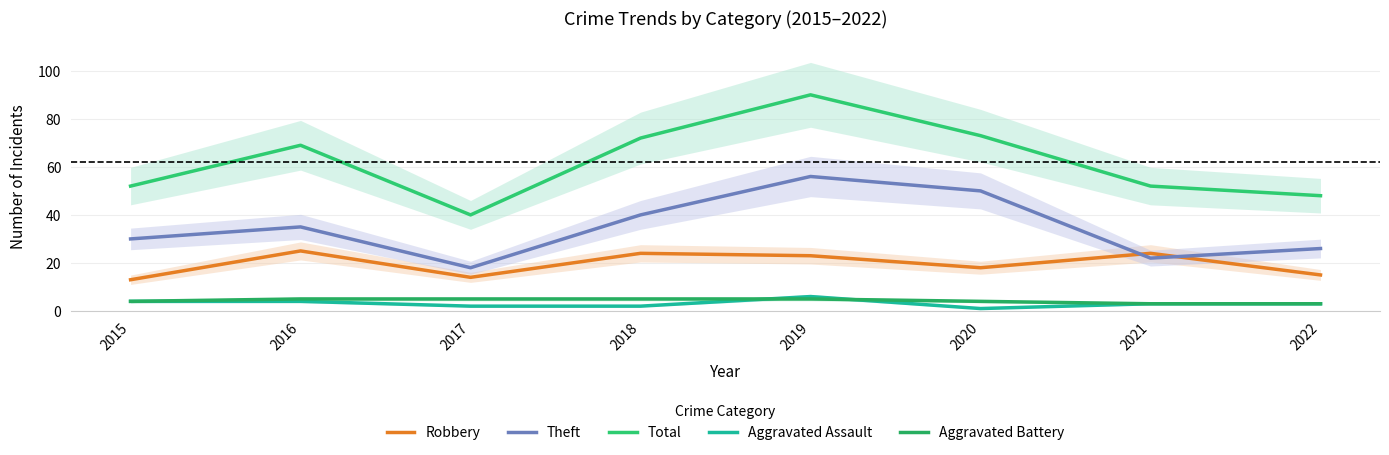

Which series has the largest range (max minus min)?

Total